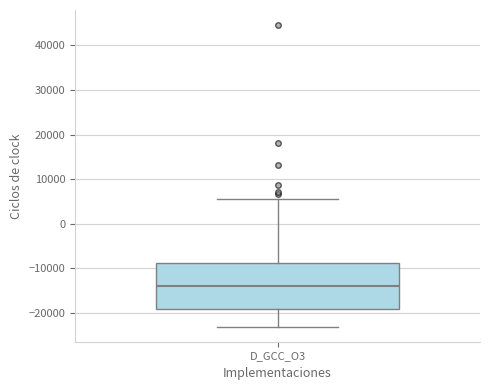

Where does the median line of the box for D_GCC_O3 sit on the y-axis? The values are not printed on the chart, so give them approximately, as read against the axis.

-14000